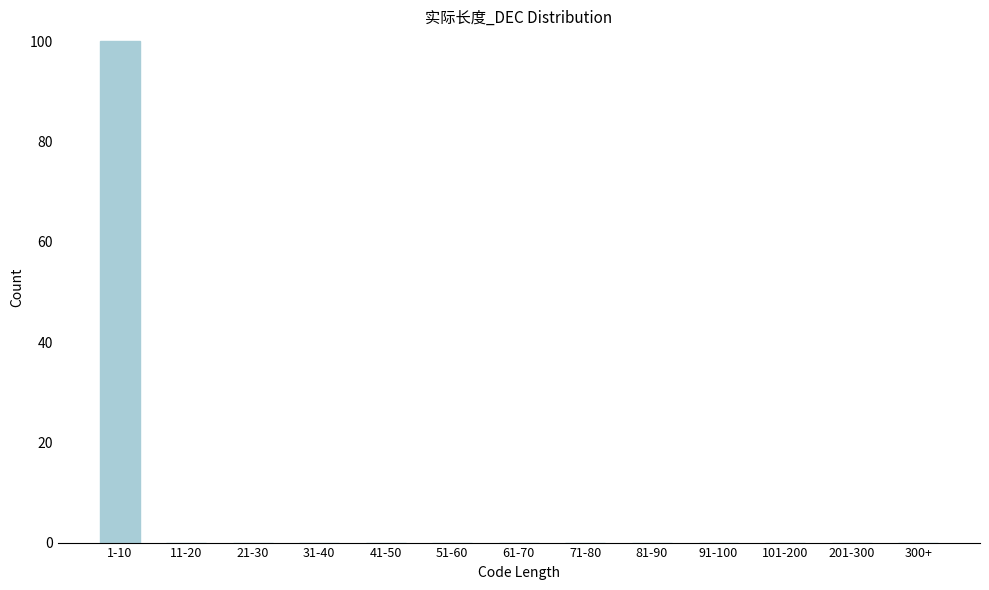

Reading left to right, extract all data points from this chart.

1-10=100	11-20=0	21-30=0	31-40=0	41-50=0	51-60=0	61-70=0	71-80=0	81-90=0	91-100=0	101-200=0	201-300=0	300+=0